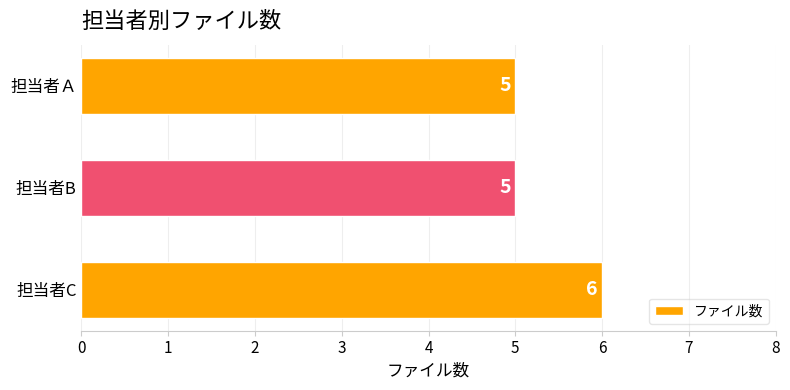

Which category has the highest value across all series?

担当者C